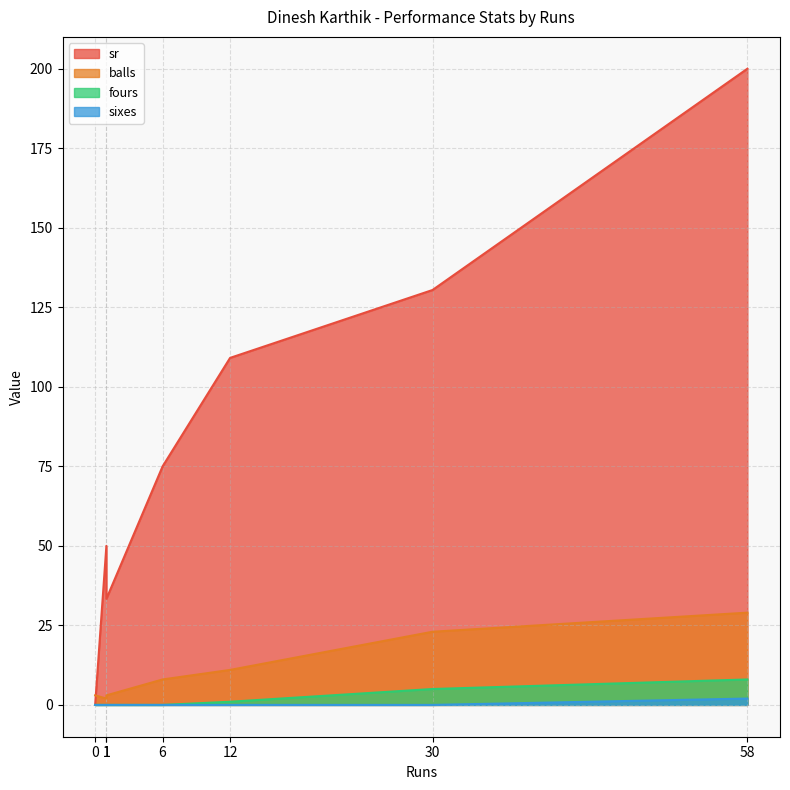

At which label is balls closest to 15?

12